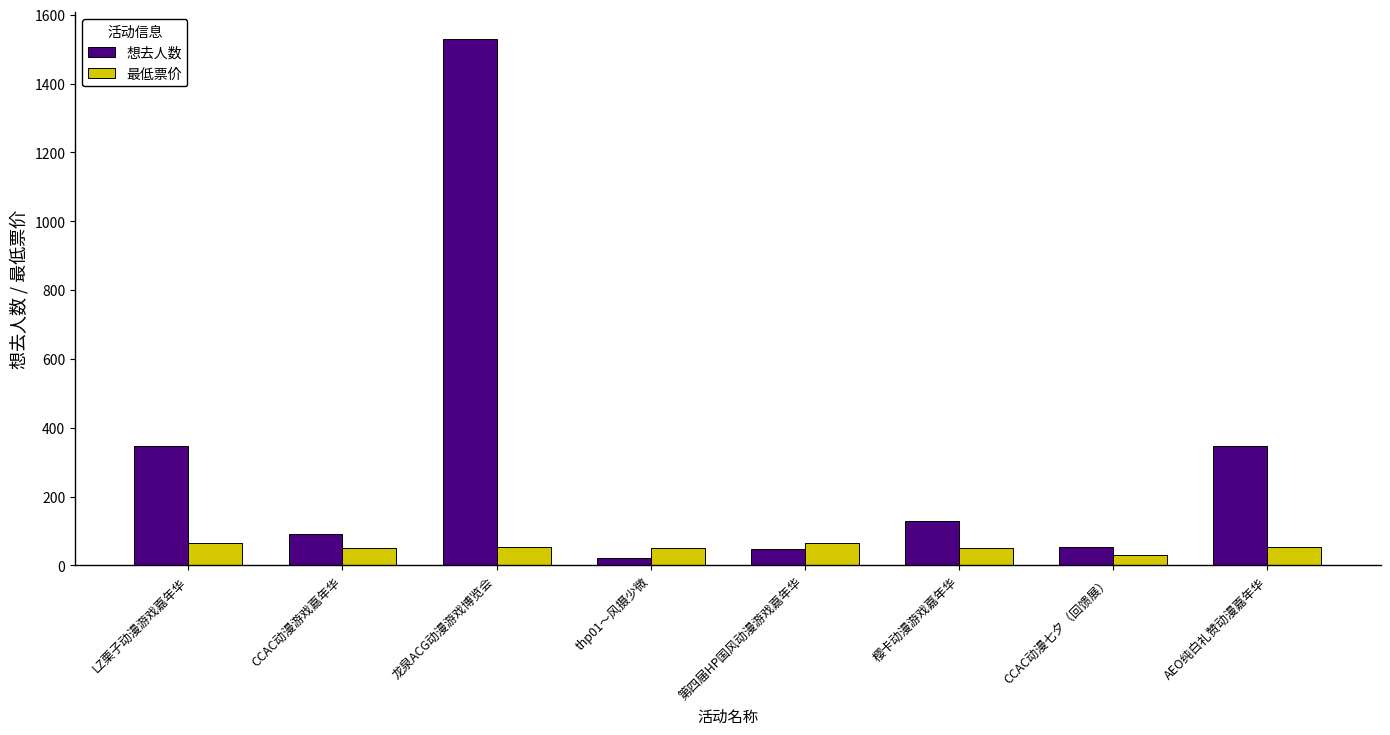

How many groups of bars are there?

8